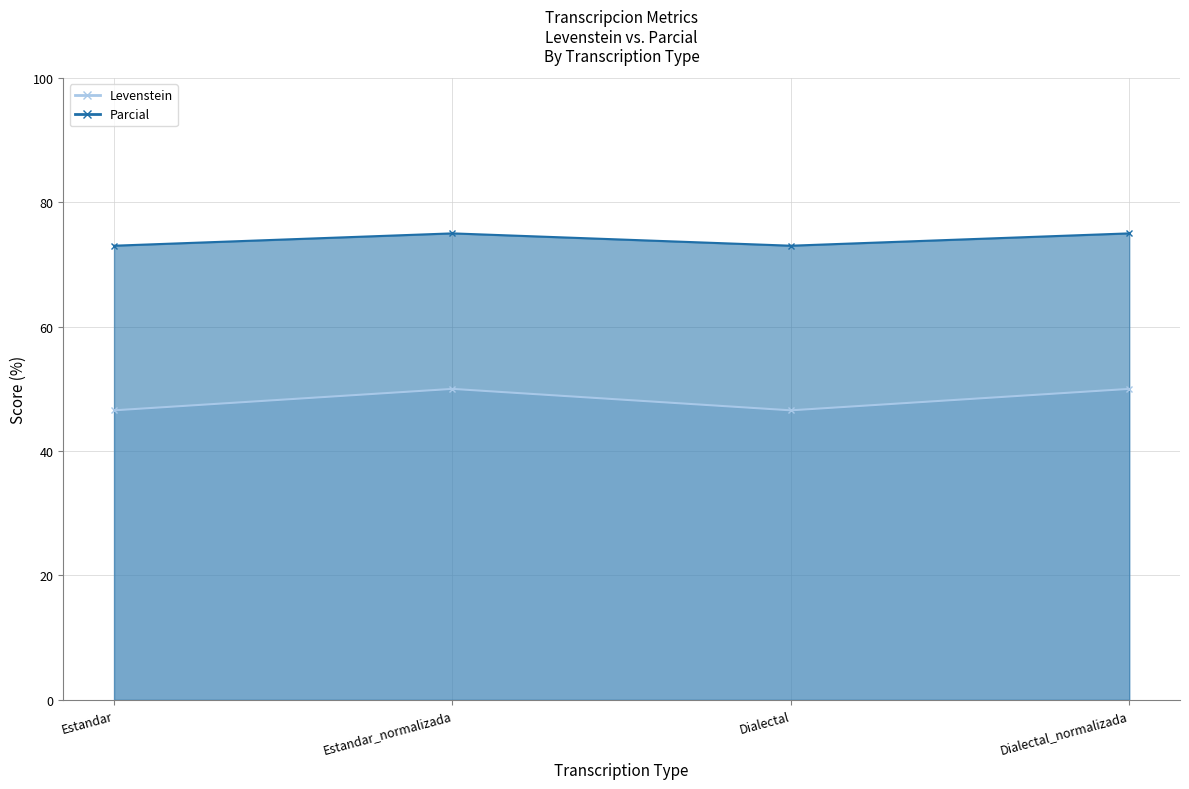

What are all the series names shown in the legend?

Levenstein, Parcial